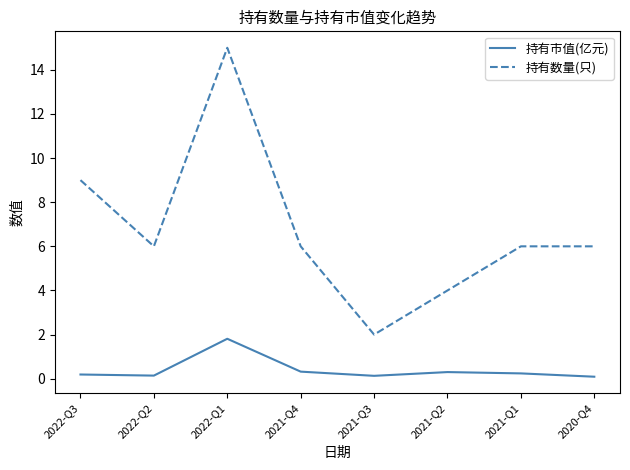

What is the sum of the 持有数量(只) values at 2021-Q4 and 2022-Q2?

12.0